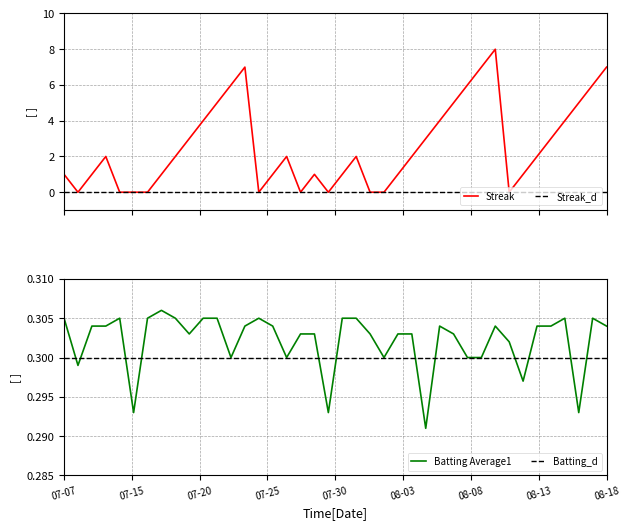

The Batting Average1 series shows 0.5 at 07-07. True or false?

False